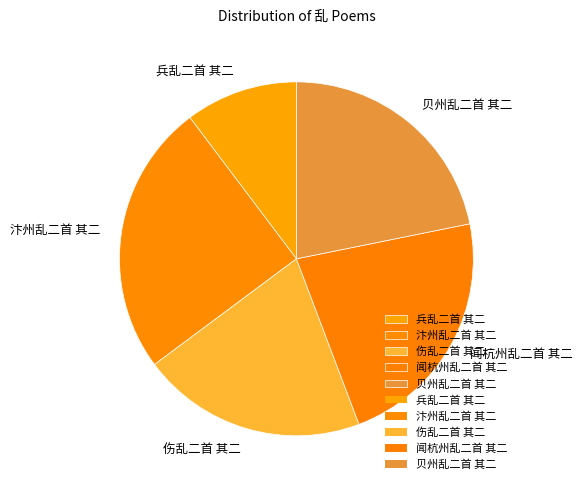

Rank the categories by value from highest to lowest.

汴州乱二首 其二, 闻杭州乱二首 其二, 贝州乱二首 其二, 伤乱二首 其二, 兵乱二首 其二